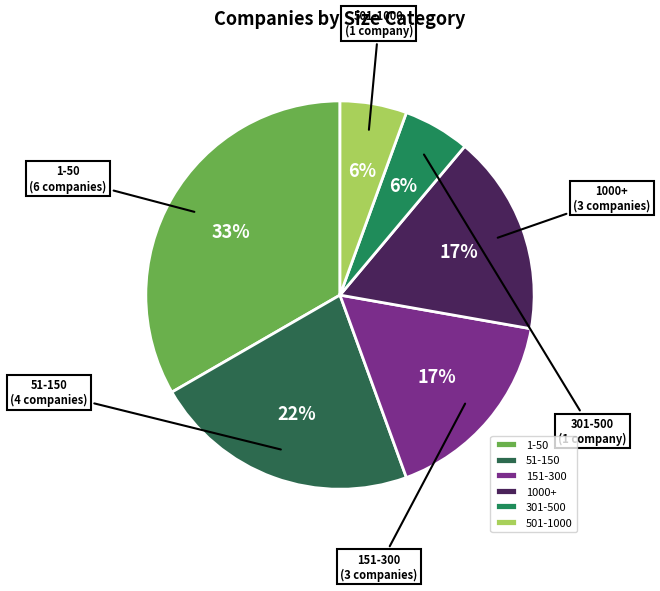

To the nearest percent, what percentage of the pie is 51-150?

22%